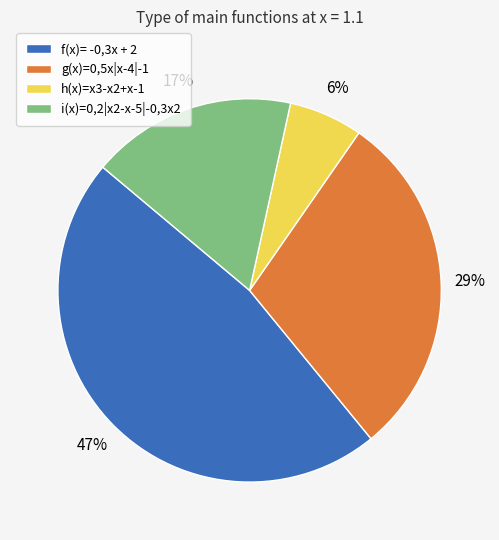

Combined, do f(x)= -0,3x + 2 and h(x)=x3-x2+x-1 account for over 50%?

Yes